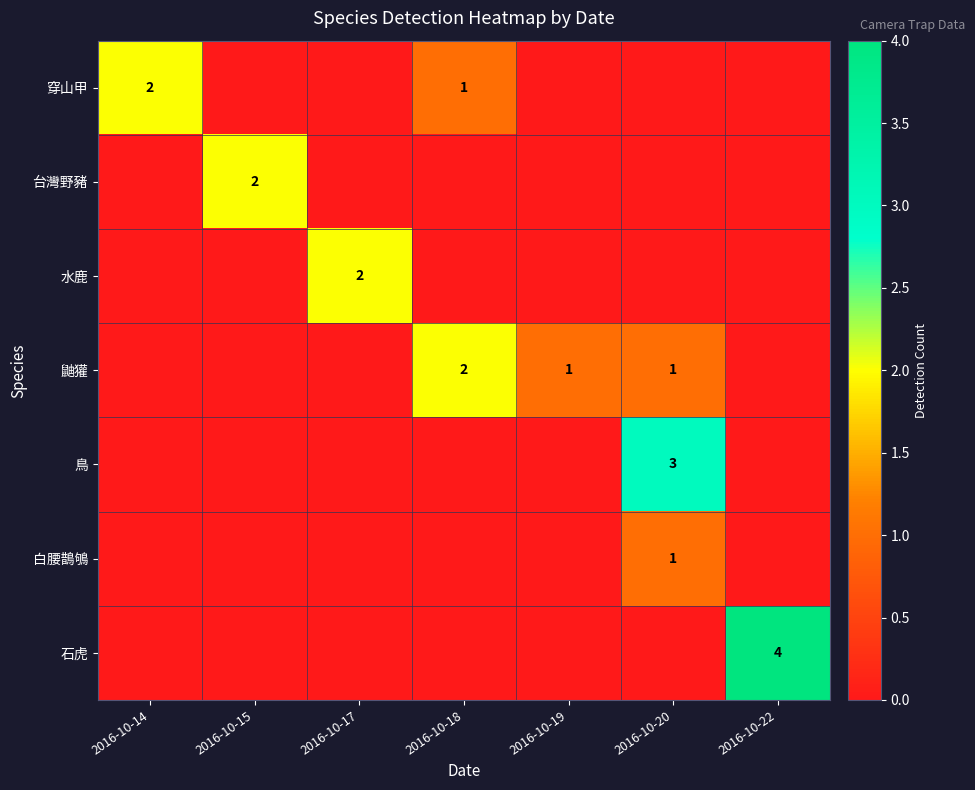

The 白腰鵲鴝 series shows 1 at 2016-10-20. True or false?

True